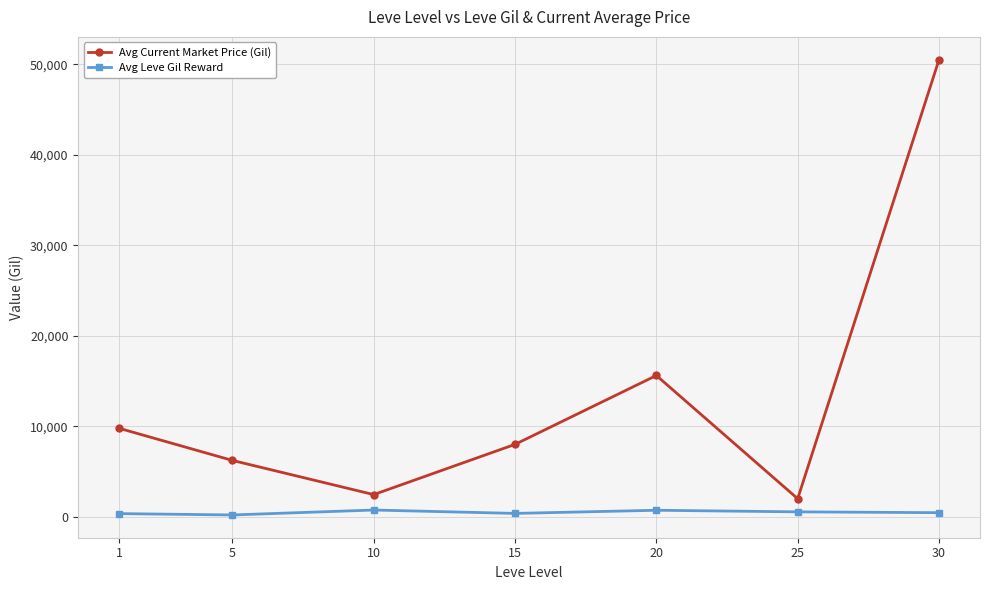

How many lines are shown in the chart?

2